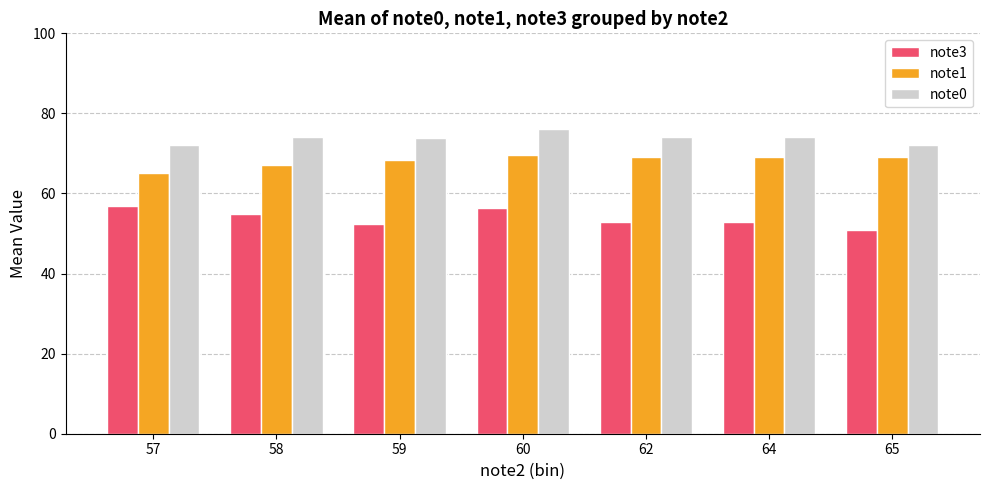

What are all the series names shown in the legend?

note3, note1, note0